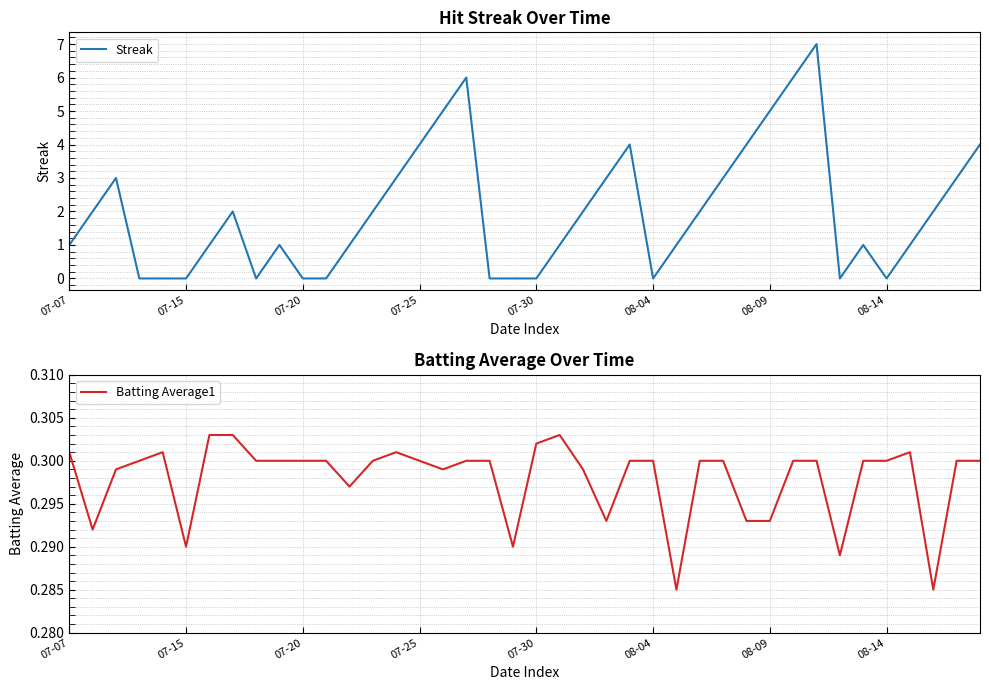

How many interior local valleys does the Batting Average1 series have?

9